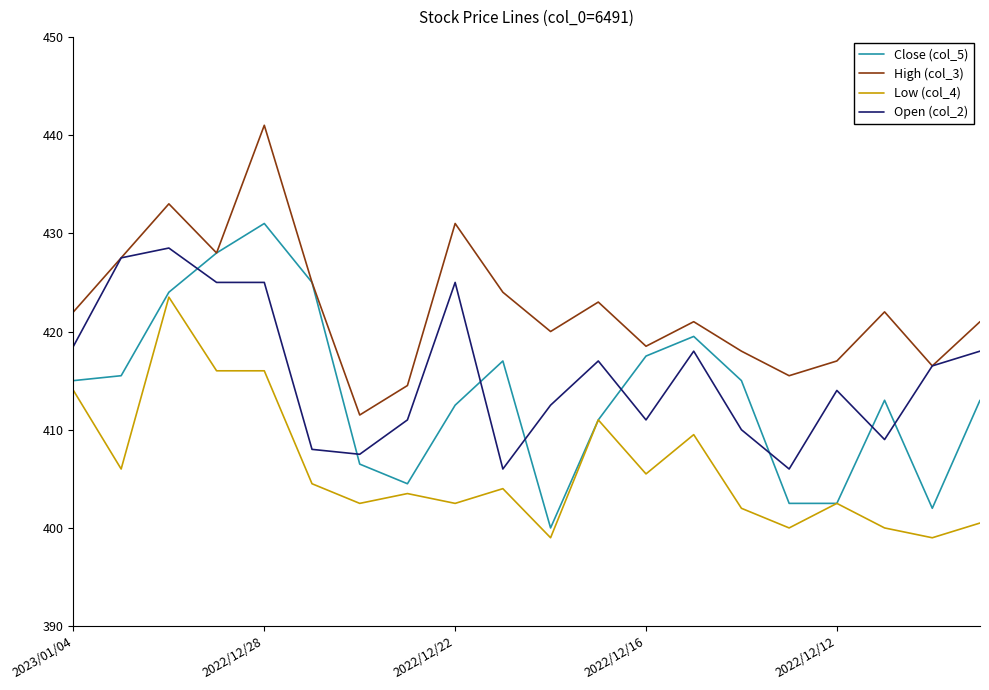

Reading left to right, transcribe all the data shown in this chart.

Close (col_5): 415.0	415.5	424.0	428.0	431.0	425.0	406.5	404.5	412.5	417.0	400.0	411.0	417.5	419.5	415.0	402.5	402.5	413.0	402.0	413.0
High (col_3): 422.0	427.5	433.0	428.0	441.0	425.0	411.5	414.5	431.0	424.0	420.0	423.0	418.5	421.0	418.0	415.5	417.0	422.0	416.5	421.0
Low (col_4): 414.0	406.0	423.5	416.0	416.0	404.5	402.5	403.5	402.5	404.0	399.0	411.0	405.5	409.5	402.0	400.0	402.5	400.0	399.0	400.5
Open (col_2): 418.5	427.5	428.5	425.0	425.0	408.0	407.5	411.0	425.0	406.0	412.5	417.0	411.0	418.0	410.0	406.0	414.0	409.0	416.5	418.0